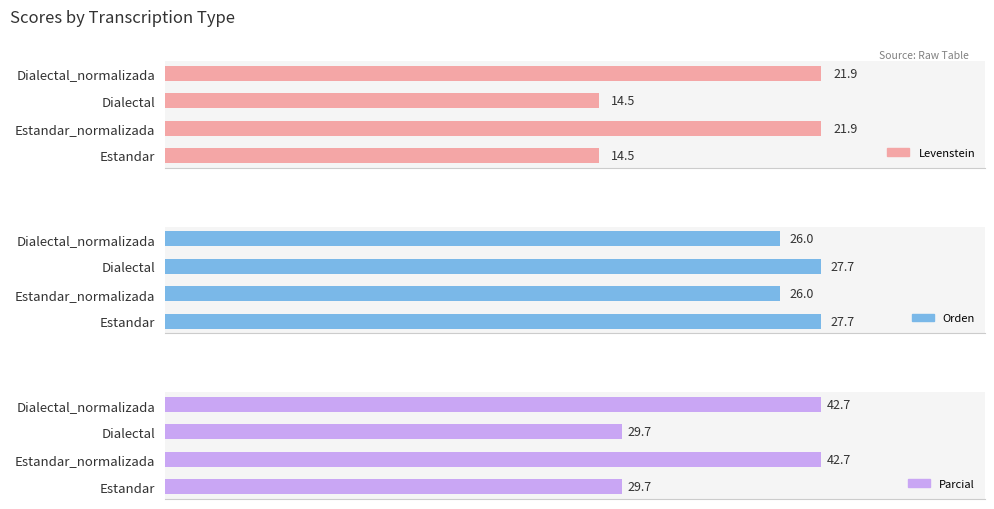

Which series changed the most between Estandar and Dialectal_normalizada?

Parcial